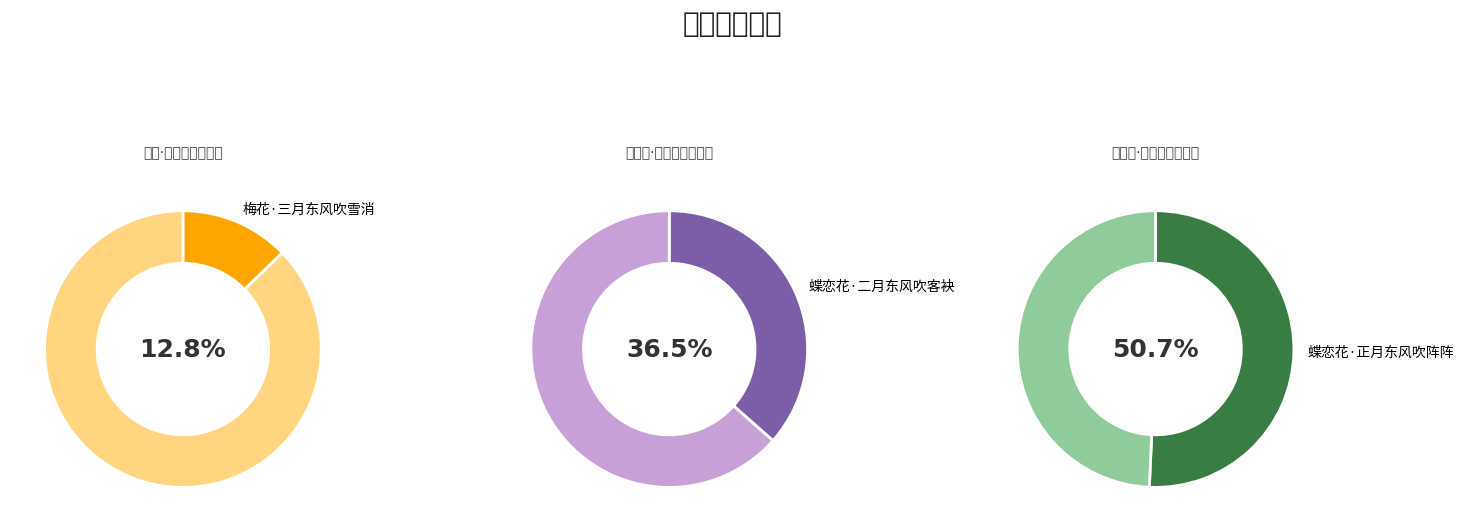

True or false: 蝶恋花·正月东风吹阵阵 accounts for 62% of the total.

False